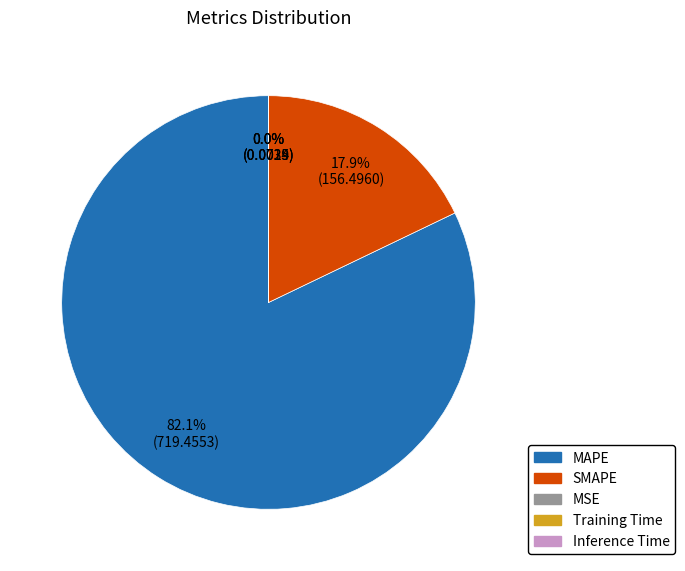

Which category has the biggest portion of the pie?

MAPE